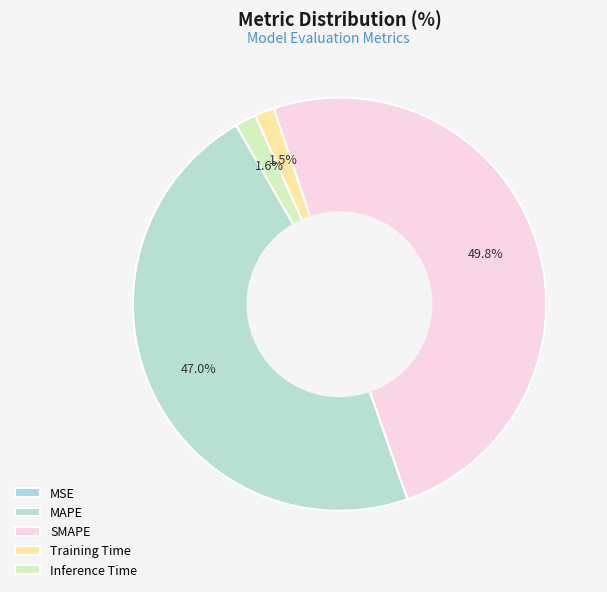

Is there any slice that represents more than half of the pie?

No